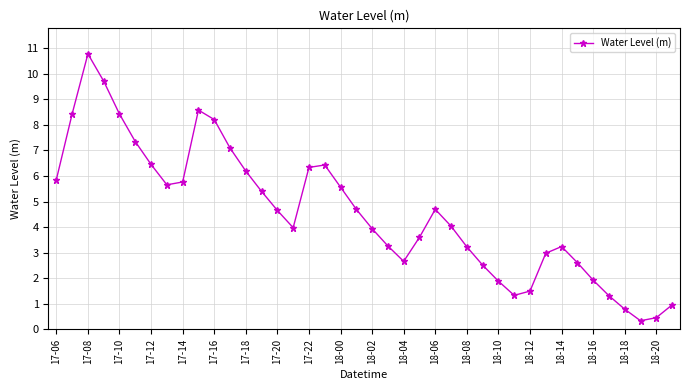

What is the greatest value displayed?

10.8